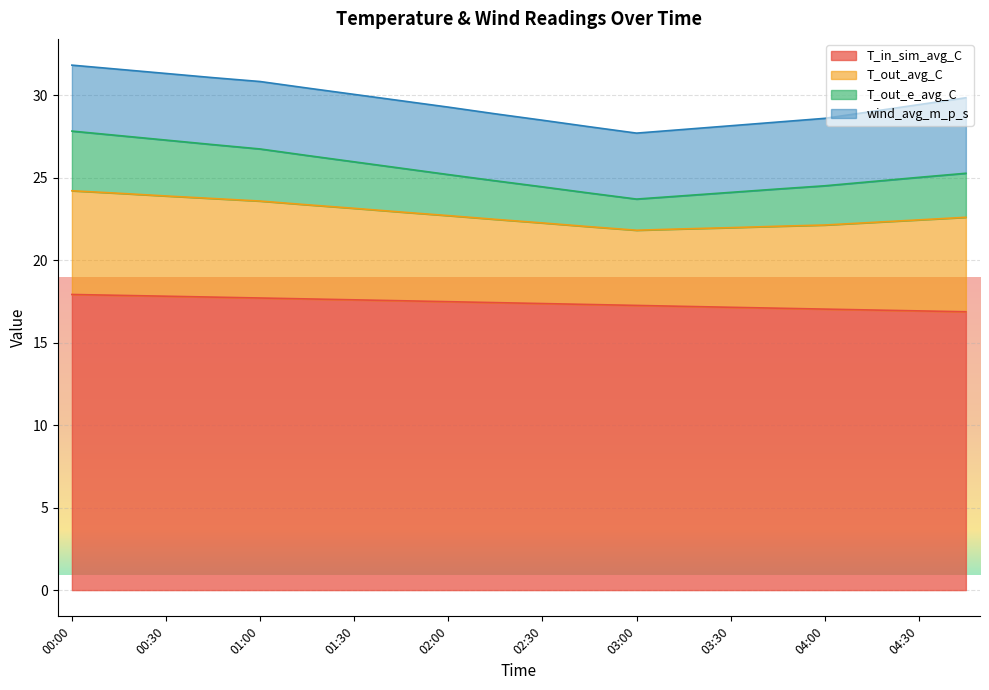

The T_out_avg_C series shows 46.8 at 03:45. True or false?

False